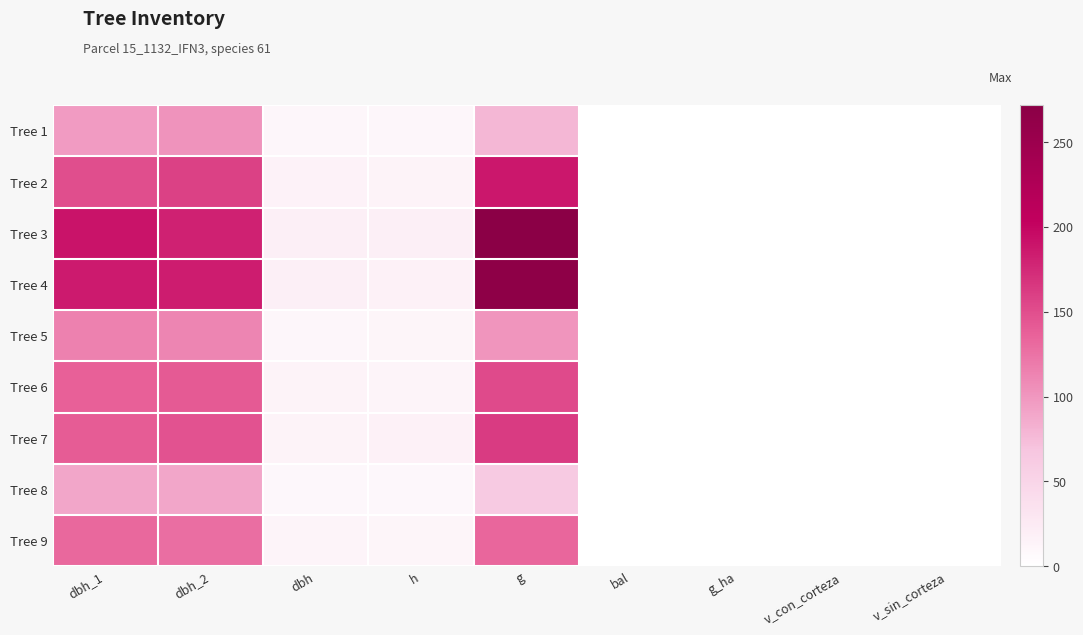

Which series has the largest total across all categories?

Tree 3